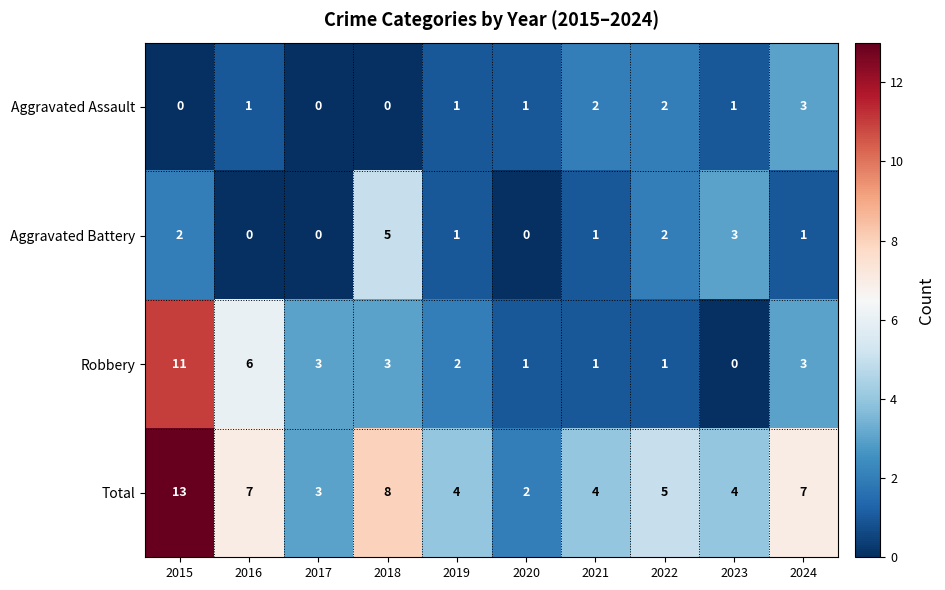

What is the sum of all Robbery values?

31